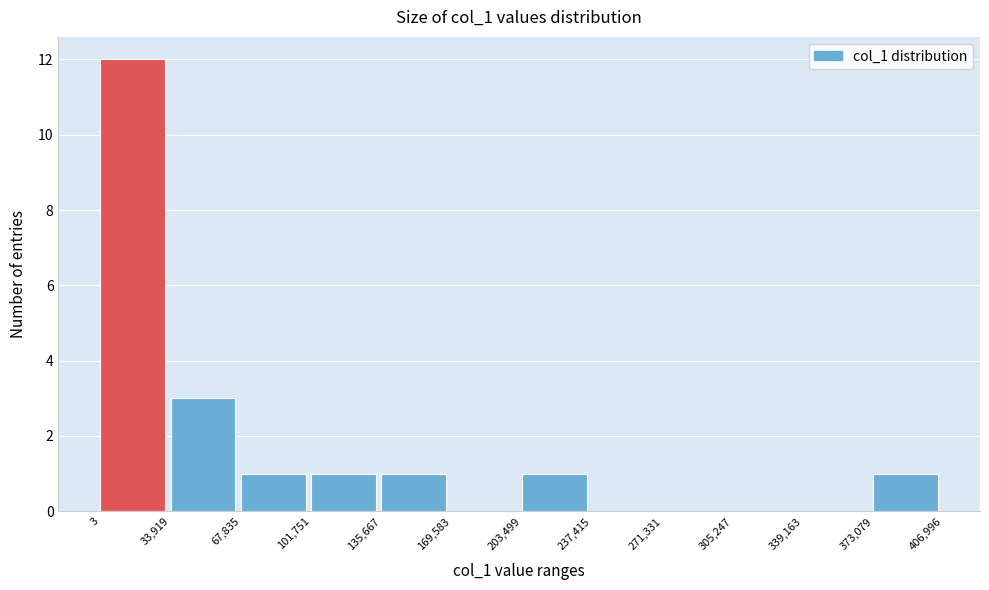

Reading left to right, list every bar in this chart as the range it spans on the x-axis followed by its height. The values are not printed on the chart, so give them approximately, as read against the axis.

3 to 33,919: 12
33,919 to 67,835: 3
67,835 to 101,751: 1
101,751 to 135,667: 1
135,667 to 169,583: 1
169,583 to 203,499: 0
203,499 to 237,415: 1
237,415 to 271,331: 0
271,331 to 305,247: 0
305,247 to 339,163: 0
339,163 to 373,079: 0
373,079 to 406,996: 1